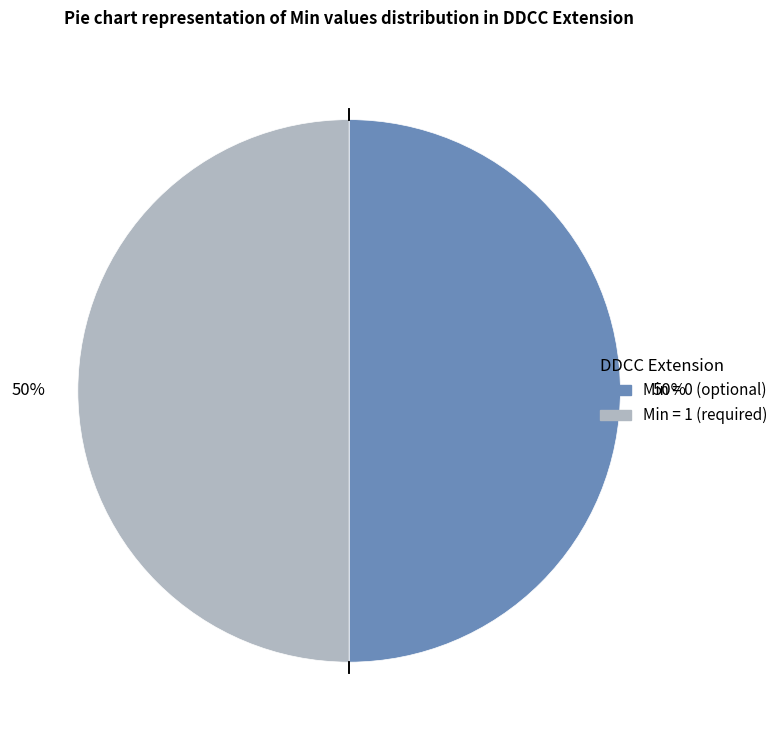

To the nearest percent, what is the average slice percentage?

50%